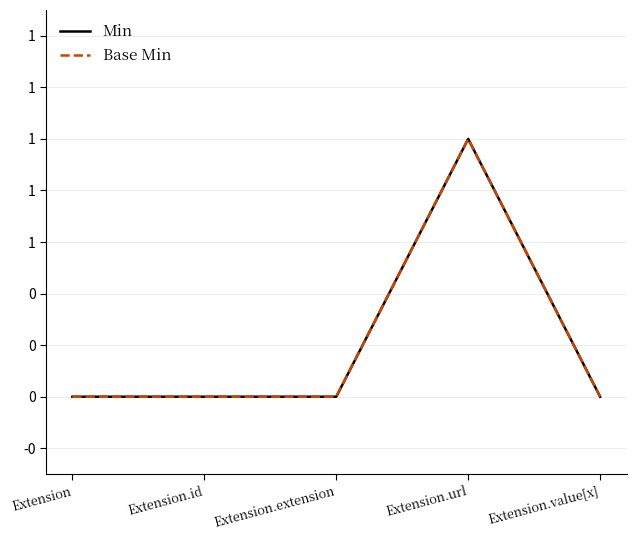

Reading right to left, extract all data points from this chart.

Min: 0	1	0	0	0
Base Min: 0	1	0	0	0